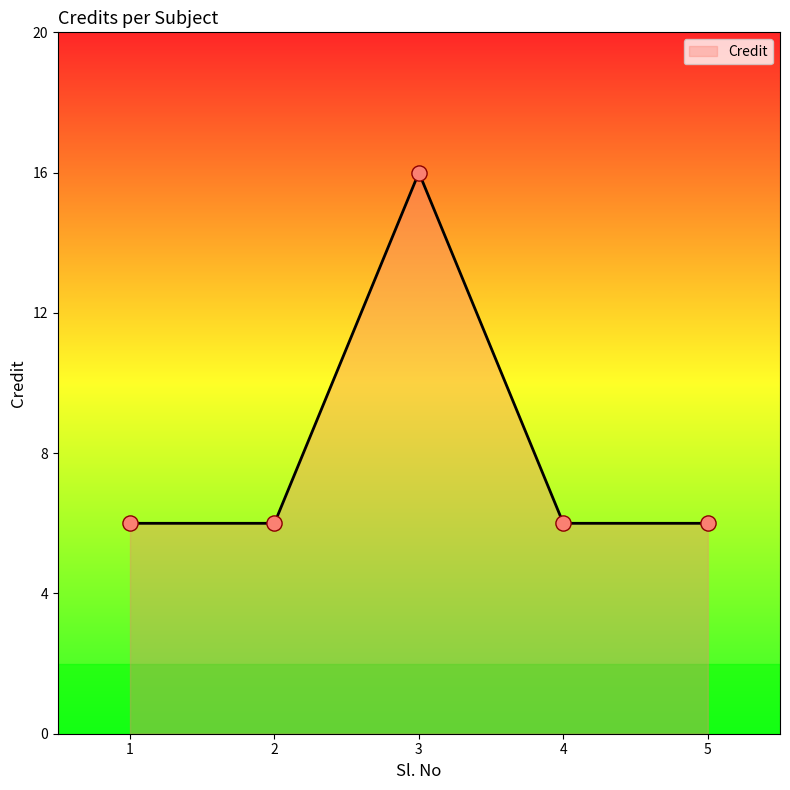

What is the change in value from 2 to 3?

+10